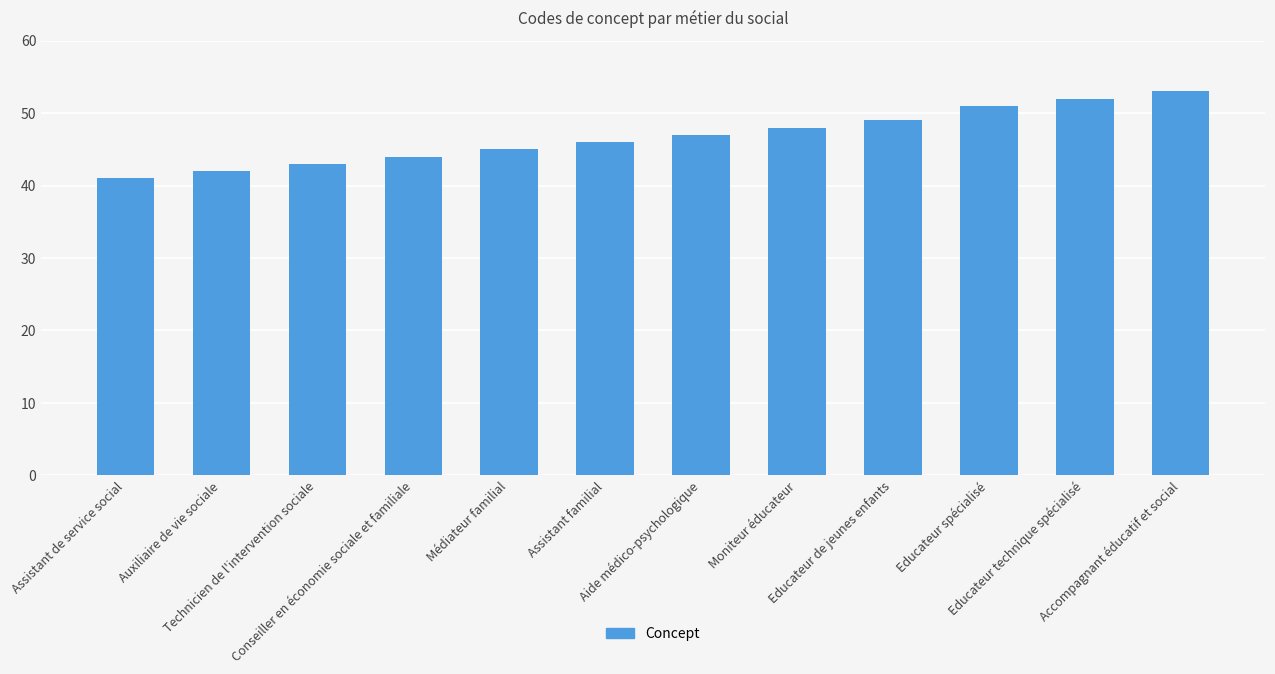

How many data points are less than 47?

6